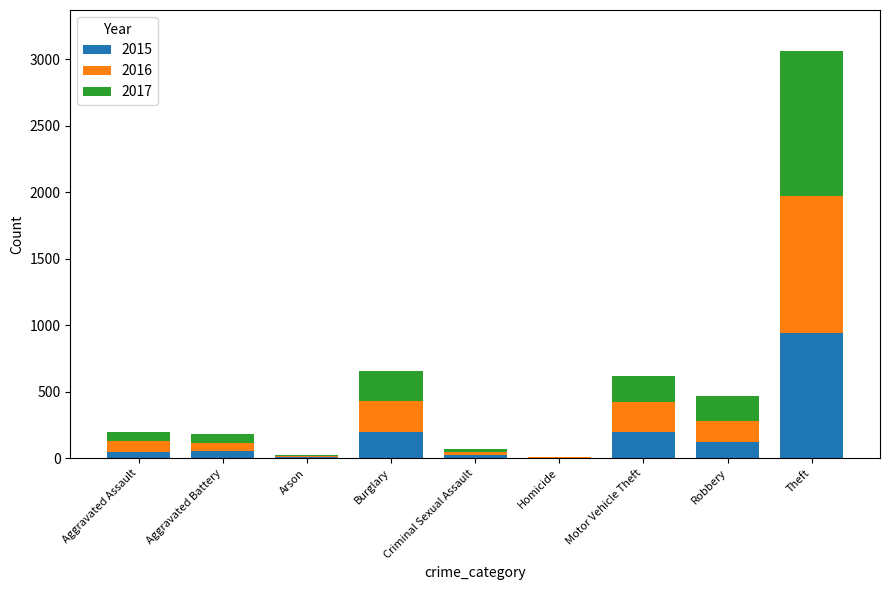

What is the sum of all 2015 values?

1602